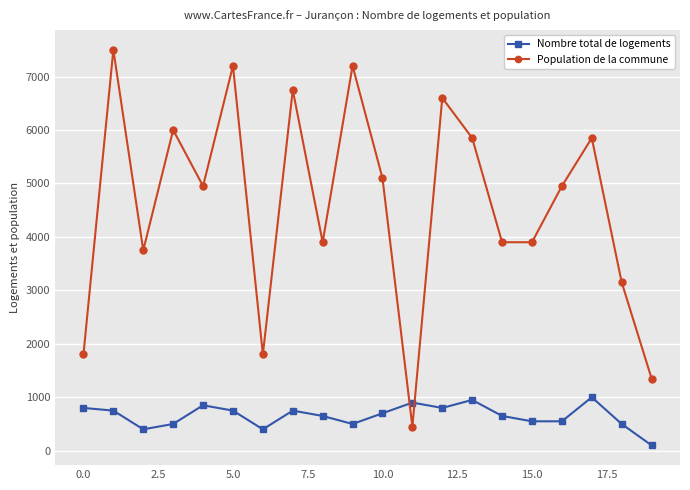

What is the value of the Nombre total de logements point at the 3rd from the left?

400